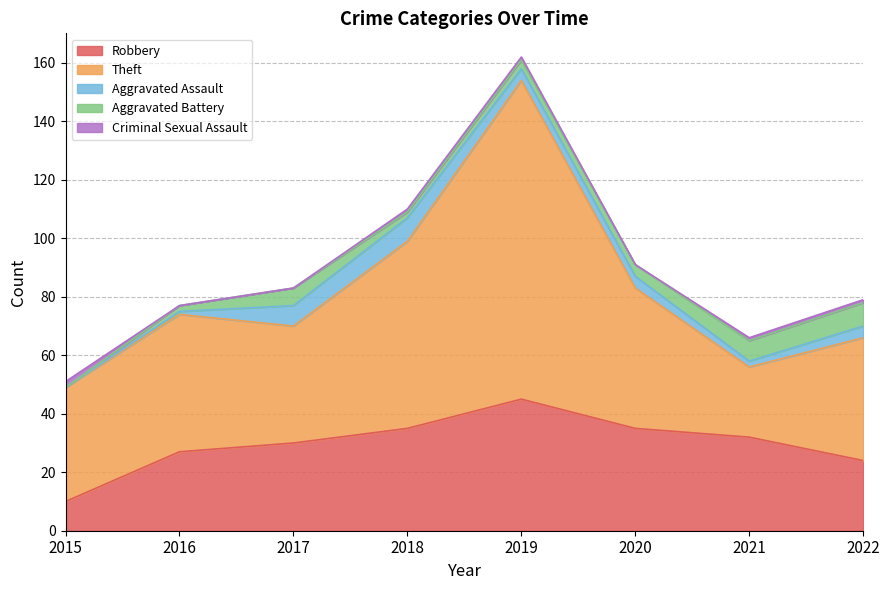

How many categories are shown in the chart?

8